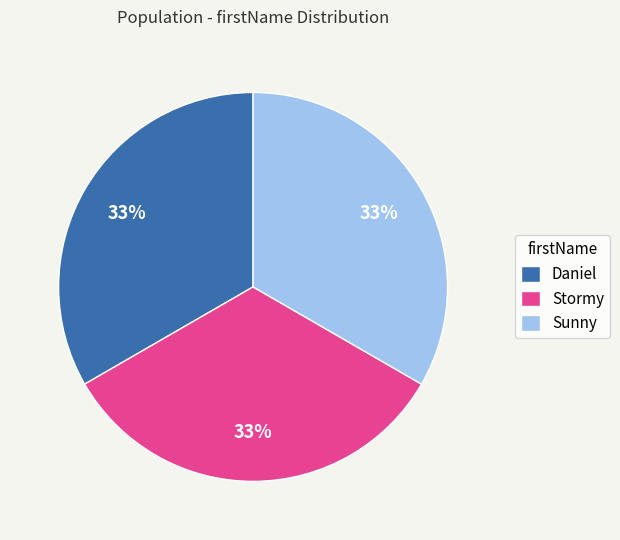

Is the sum of Daniel and Sunny greater than half?

Yes